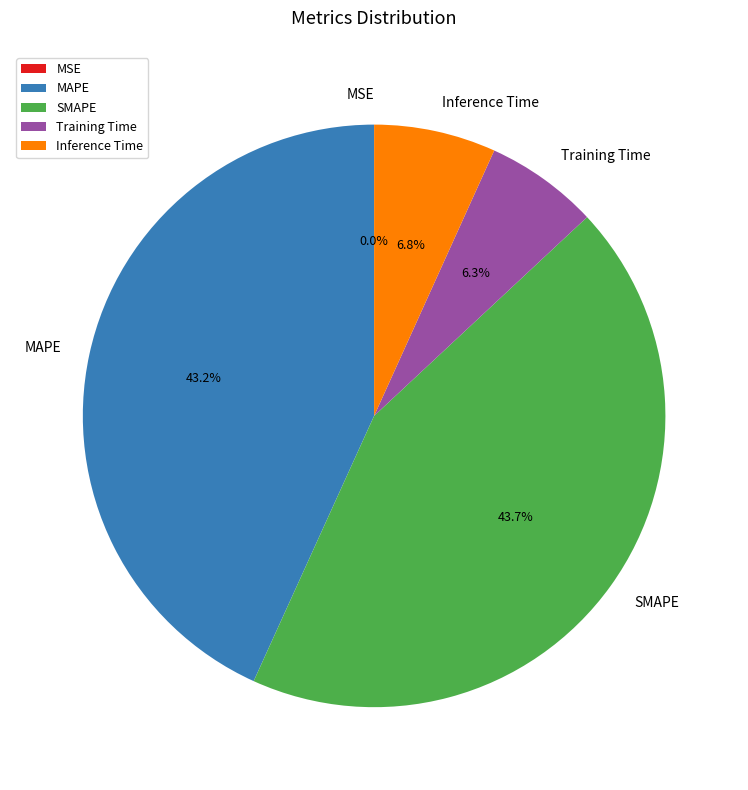

Between SMAPE and Training Time, which is larger?

SMAPE